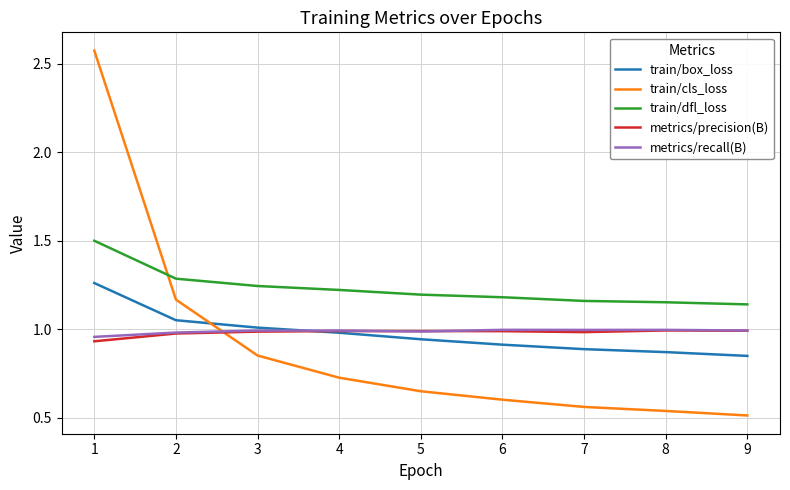

What is the highest value of the train/dfl_loss series?

1.5